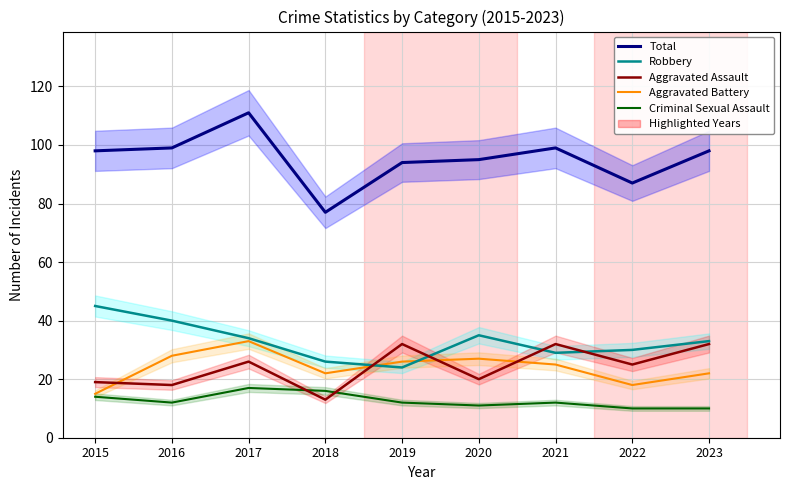

At which category does Criminal Sexual Assault reach its first local peak?

2017